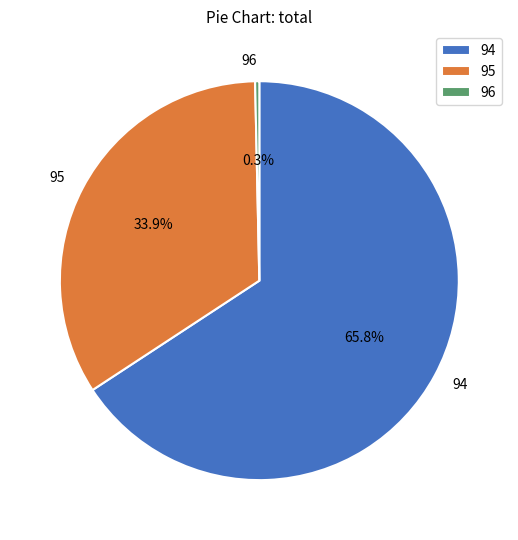

To the nearest percent, what is the combined percentage of 95 and 96?

34%